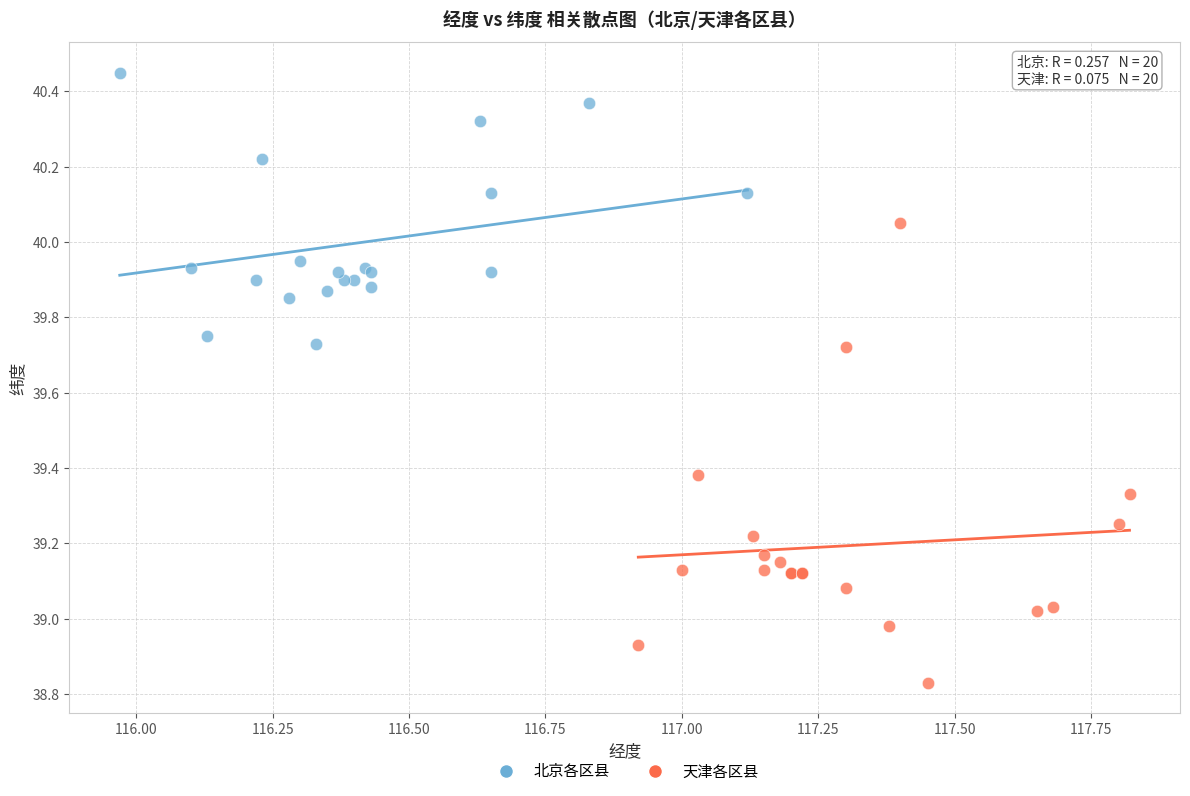

Which series contains the highest Y value?

北京各区县